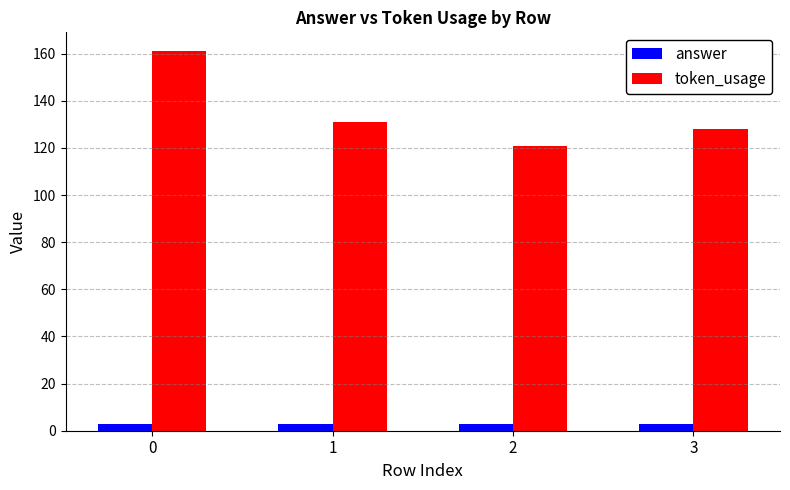

True or false: token_usage has a value of 45 at 1.

False